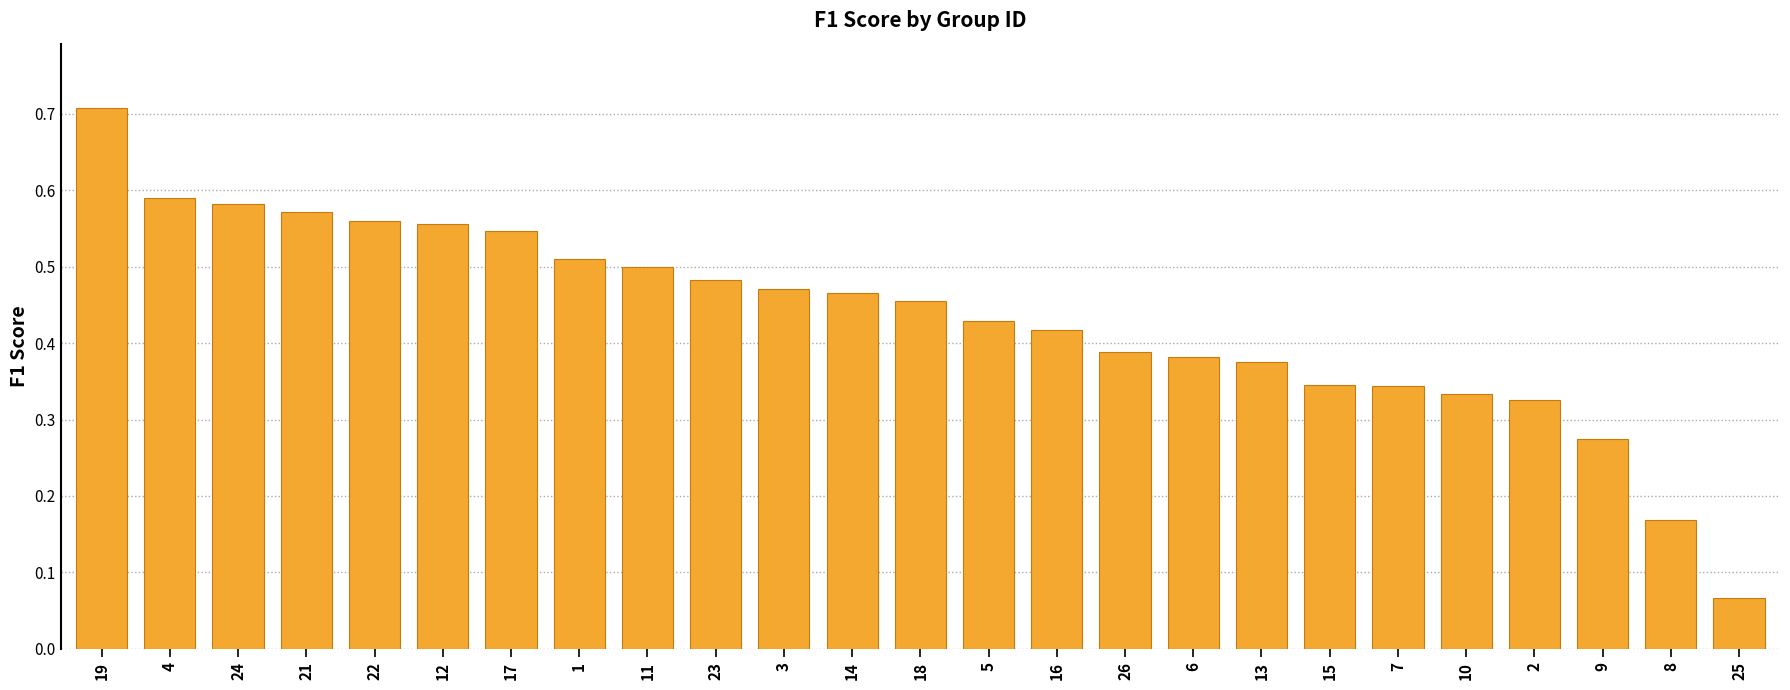

What is the label of the 1st bar from the right?

25